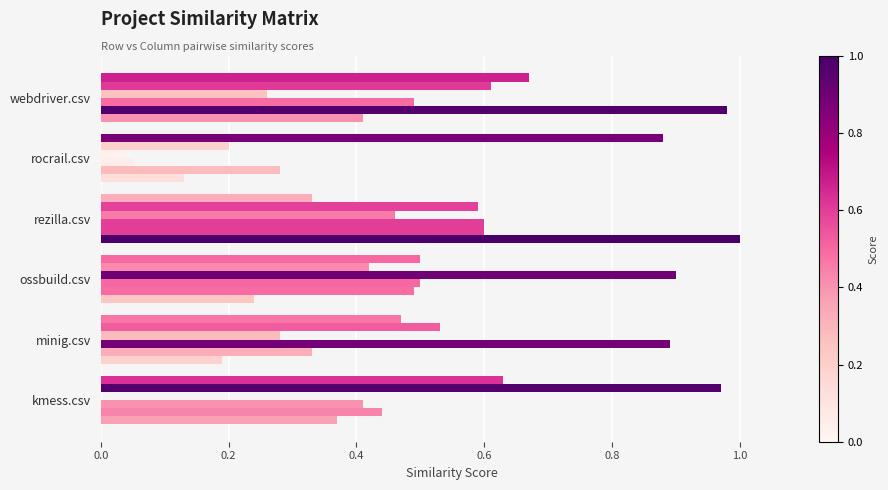

The minig.csv series shows 0.9 at webdriver.csv. True or false?

False